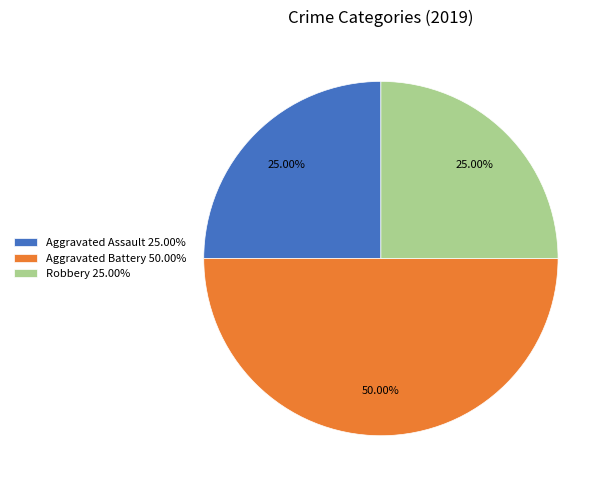

Which slice is the largest?

Aggravated Battery